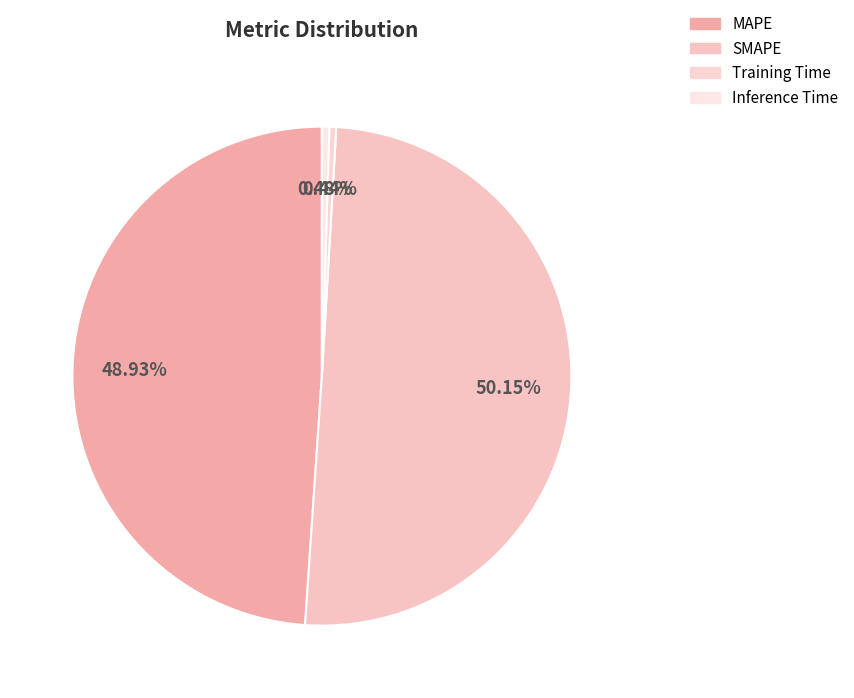

How many slices are in this pie chart?

4